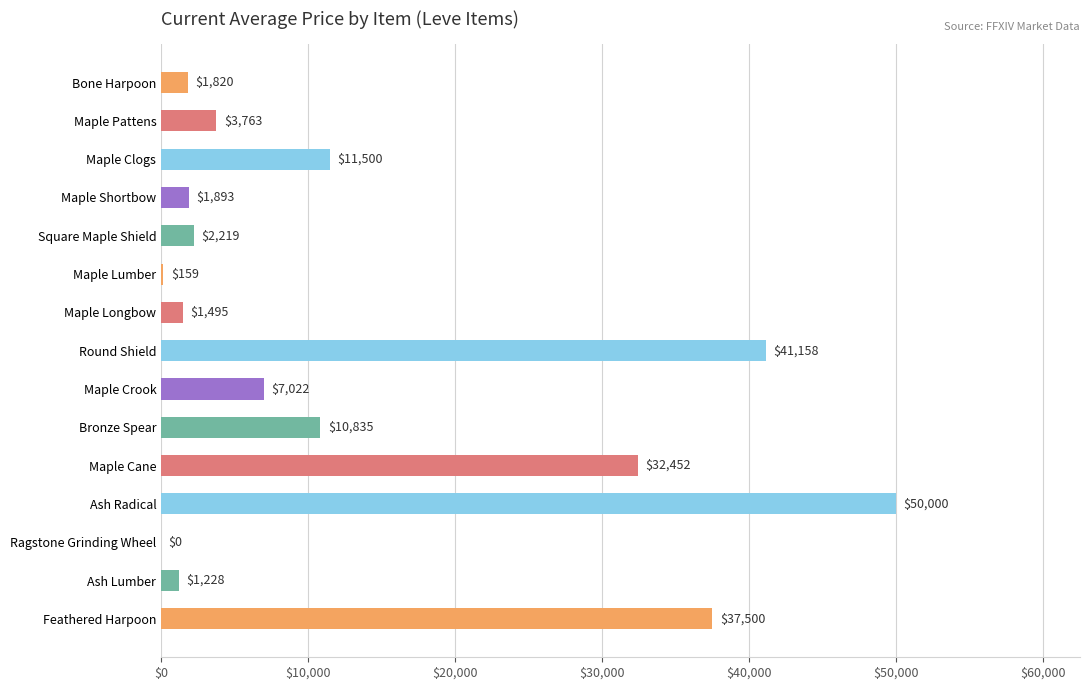

How many values are above zero?

14